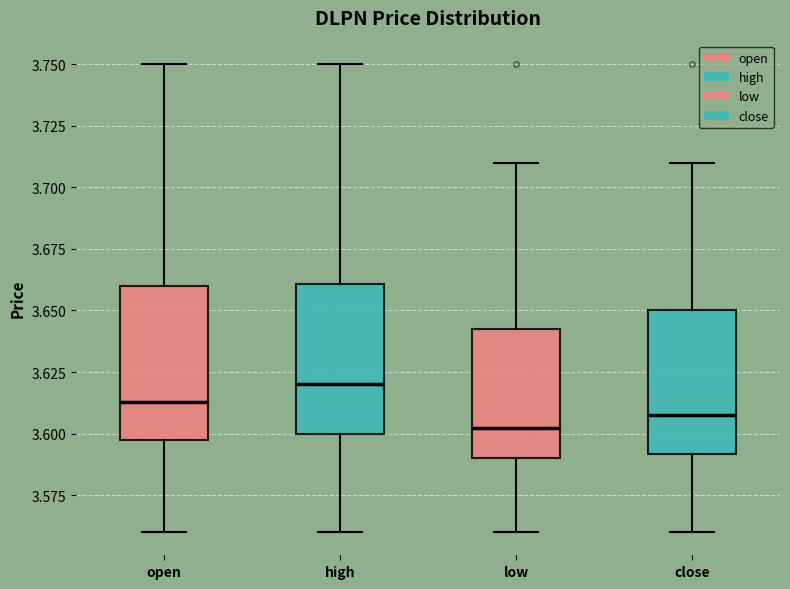

Which box's median line is the highest?

high